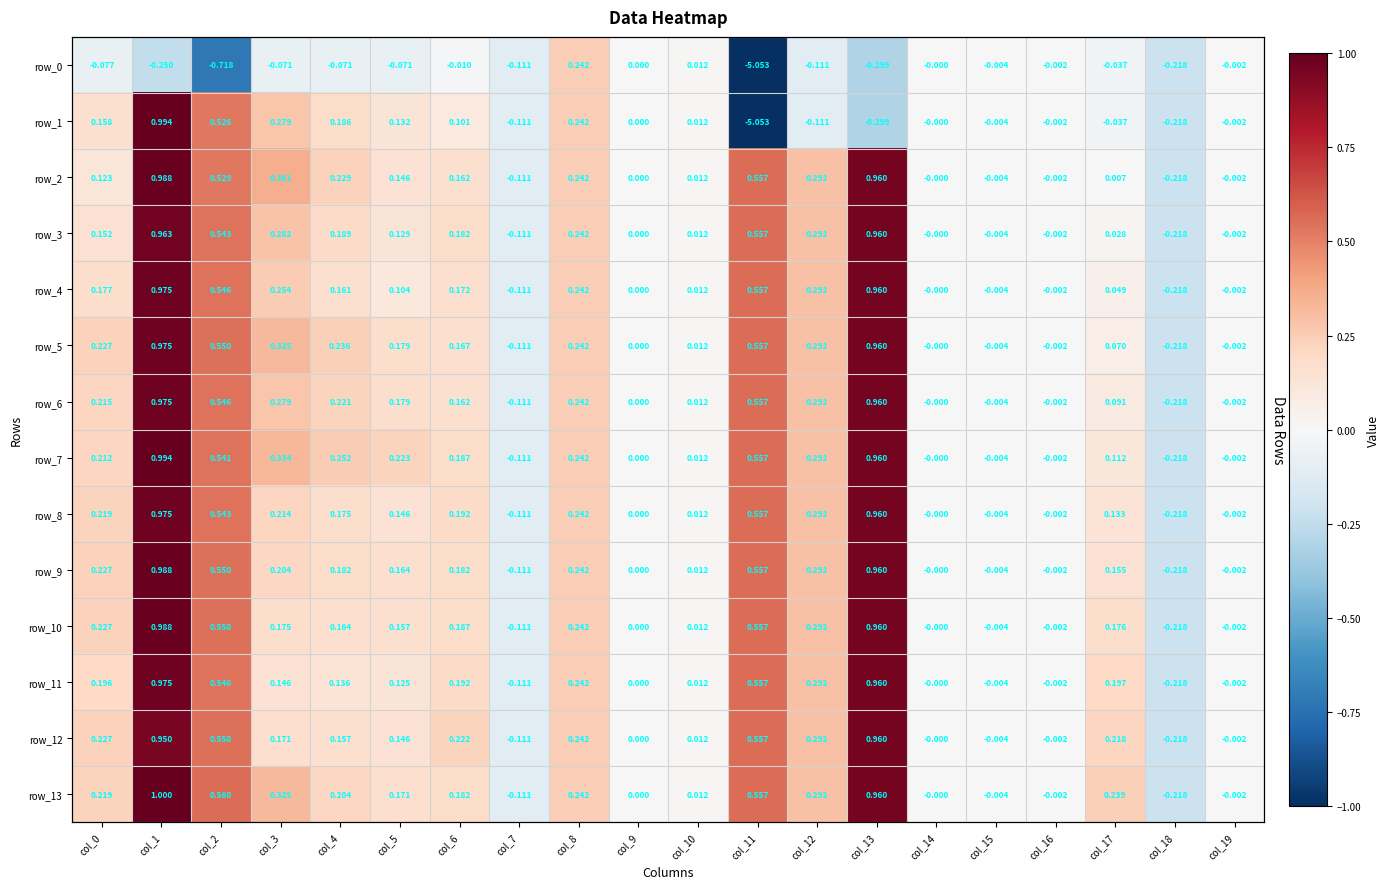

The row_0 series shows -0.7 at col_2. True or false?

True